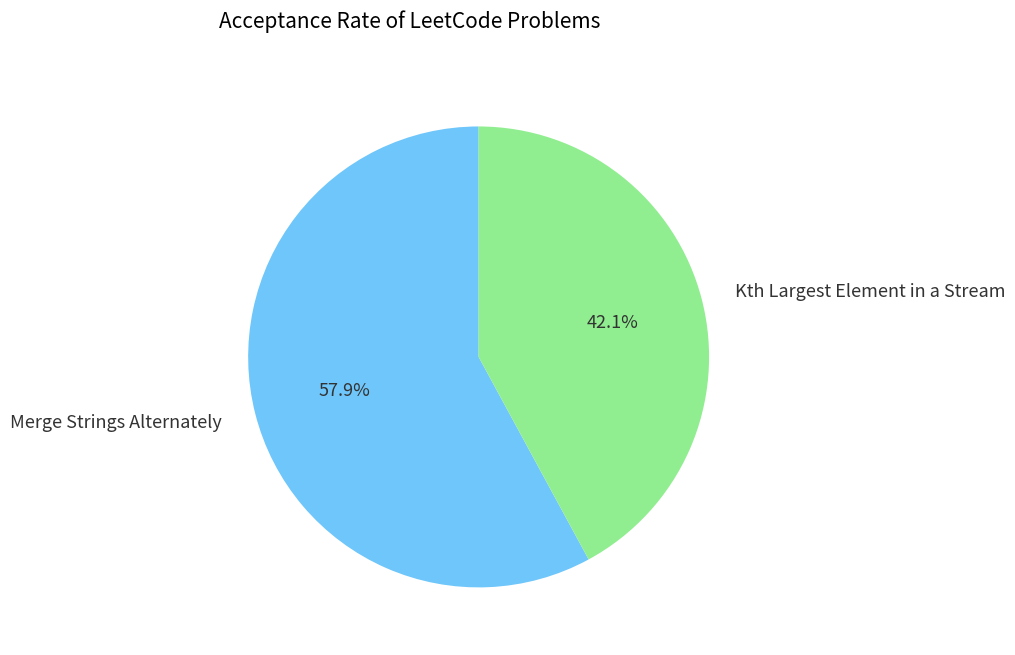

Which category accounts for the majority?

Merge Strings Alternately